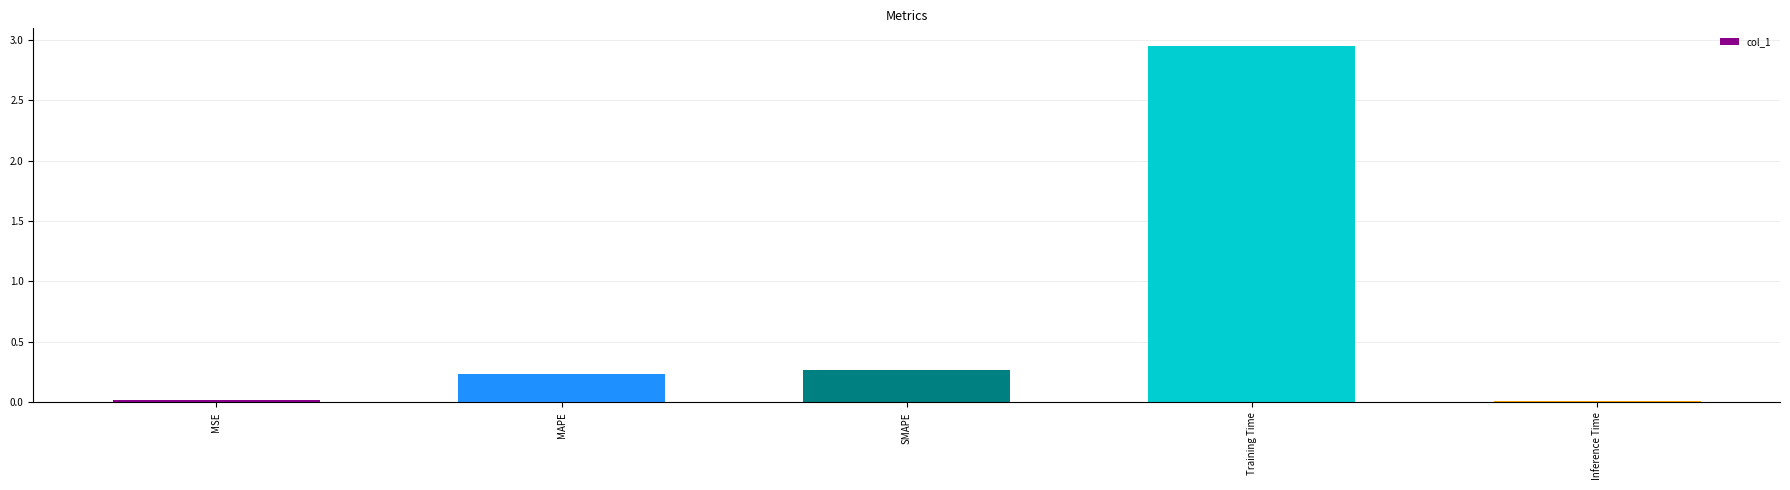

True or false: the data shows 5.2 at Training Time.

False